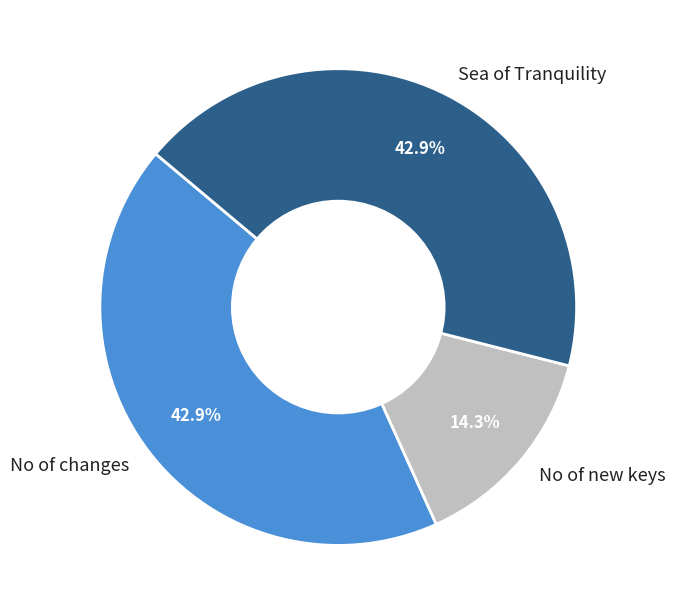

Approximately how many times larger is the value at No of changes compared to No of new keys?

3.0